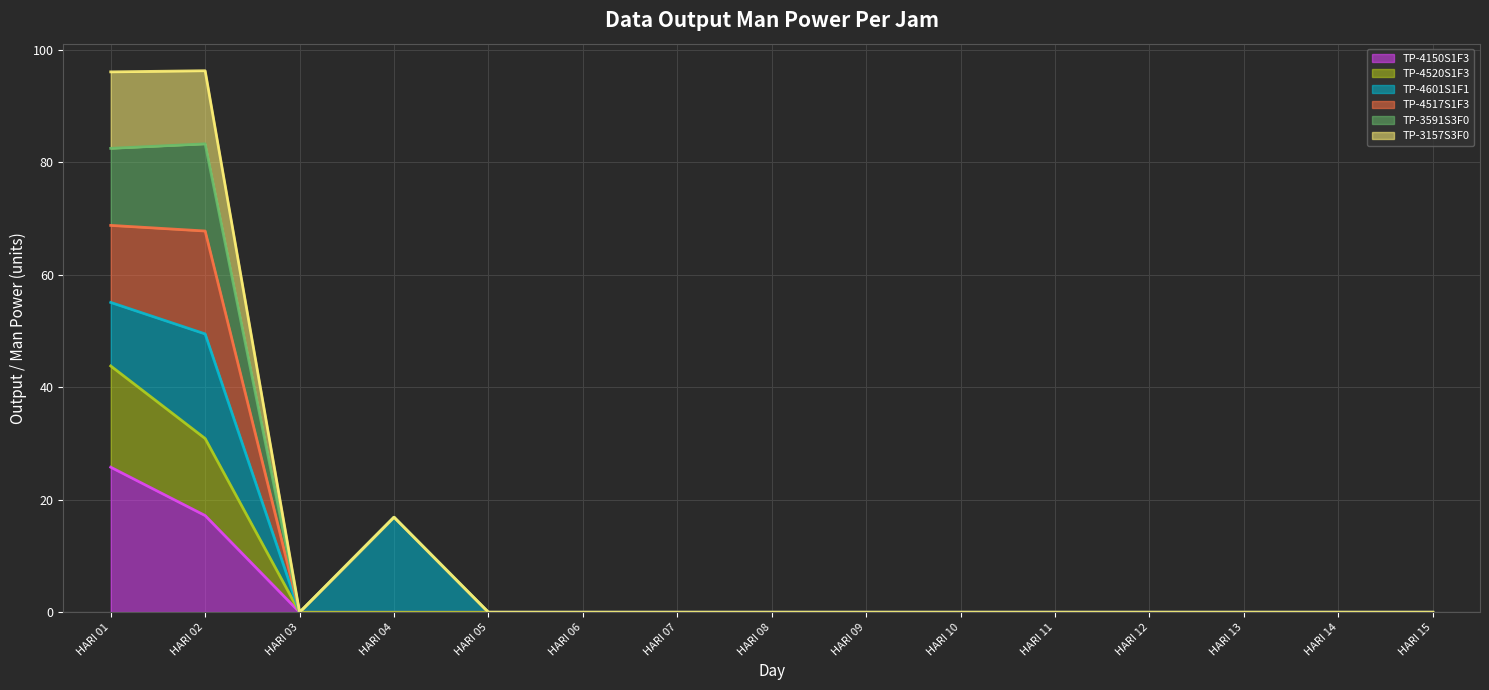

What is the difference between the maximum and minimum values in the TP-4150S1F3 series?

25.8